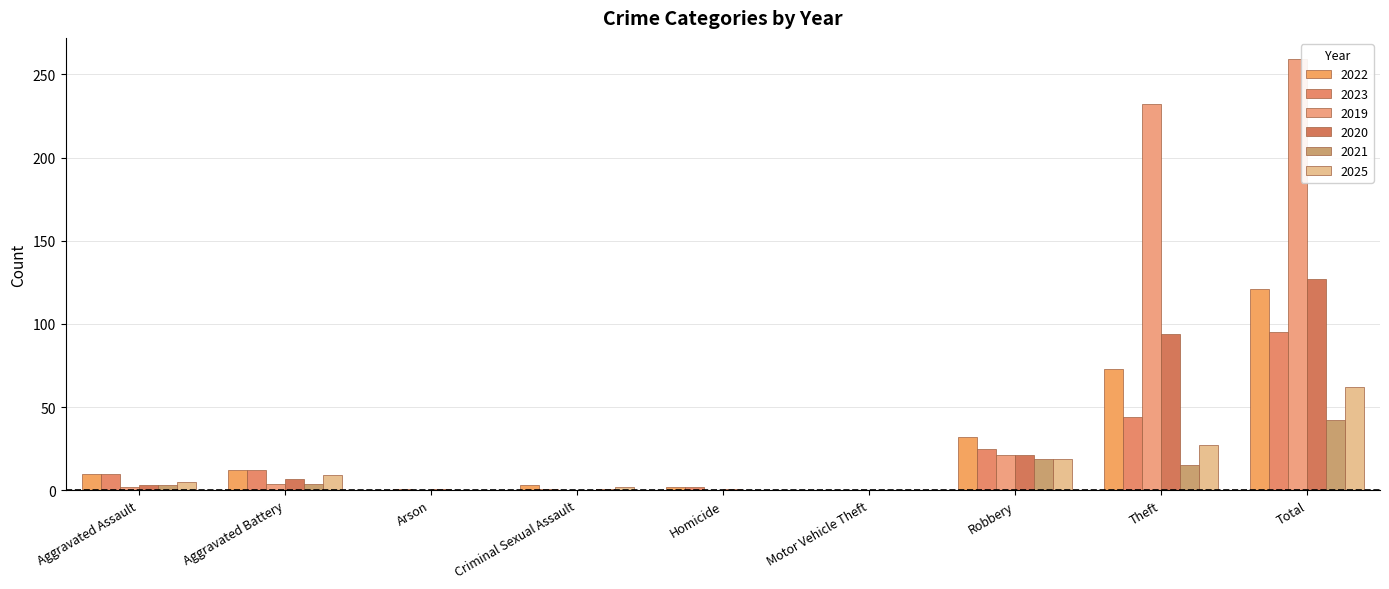

What is the sum of the 2025 values at Criminal Sexual Assault and Motor Vehicle Theft?

2